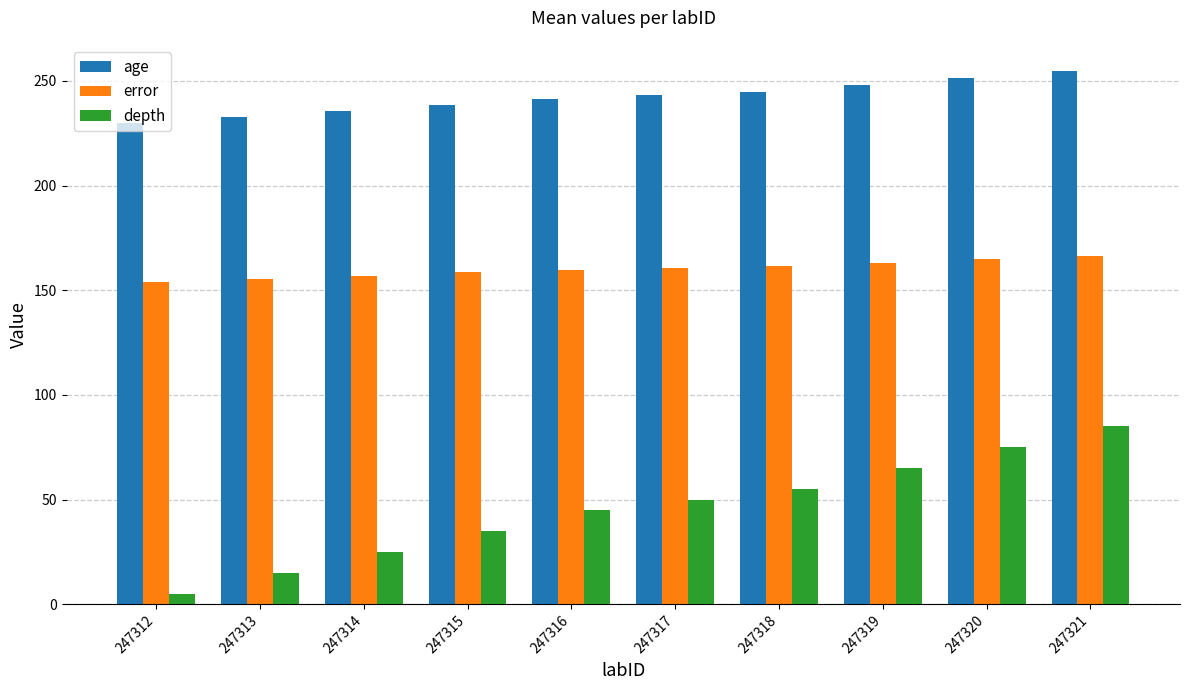

What is the value of the depth bar at the 9th from the left?

75.0